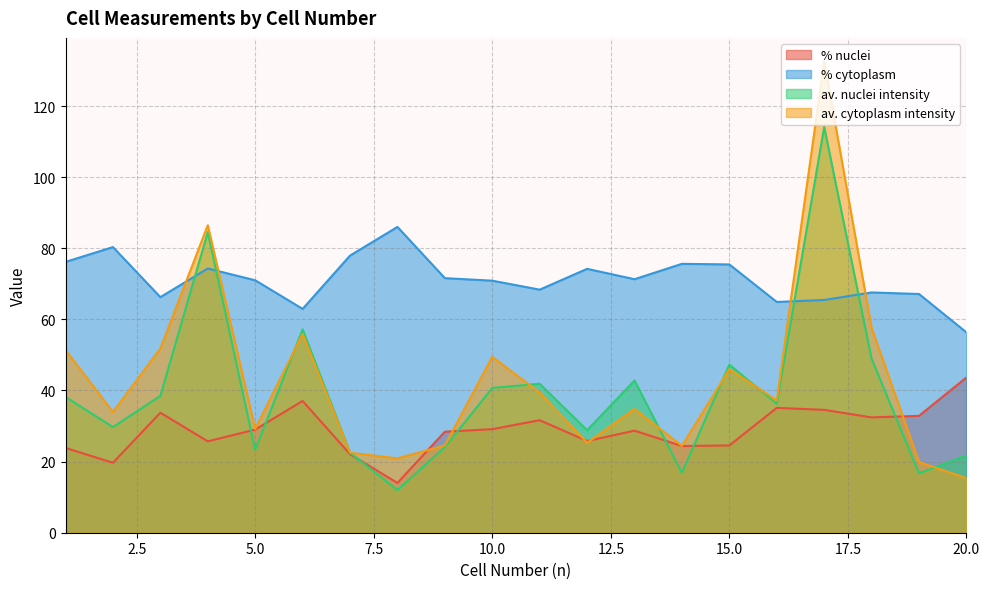

Which series changed the most between 7 and 18?

av. cytoplasm intensity